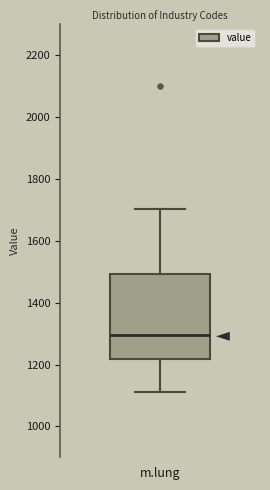

Transcribe this box plot: give where the median line is, the range the box spans, and where the two whiskers end, as read against the y-axis. The values are not printed on the chart, so give them approximately, as read against the axis.

median 1300, box 1220 to 1500, whiskers 1120 to 1700